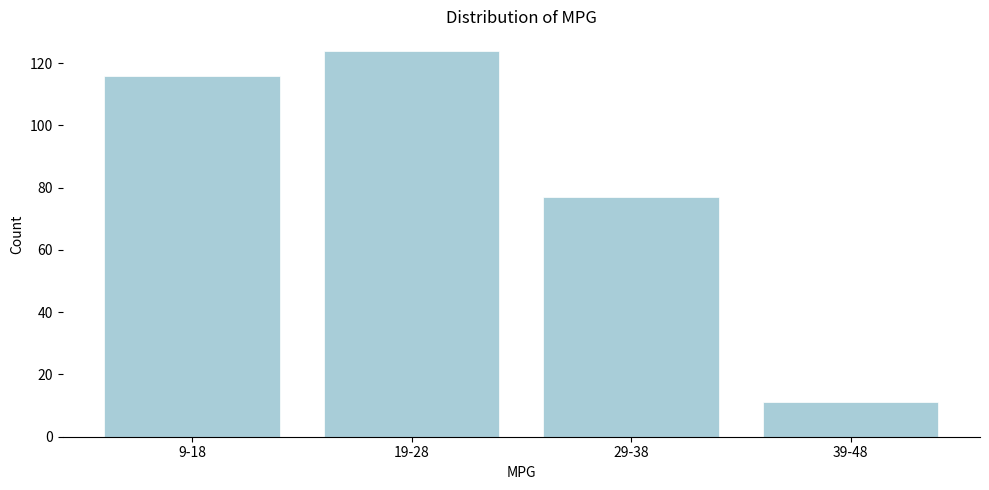

Reading left to right, what are all the values shown in this chart?

9-18=116	19-28=124	29-38=77	39-48=11